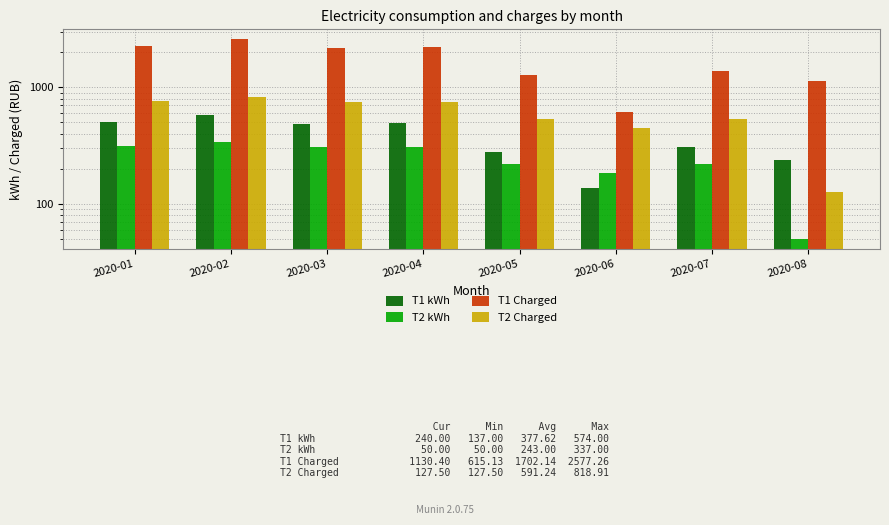

How many values in the T2 Charged series exceed 743?

4